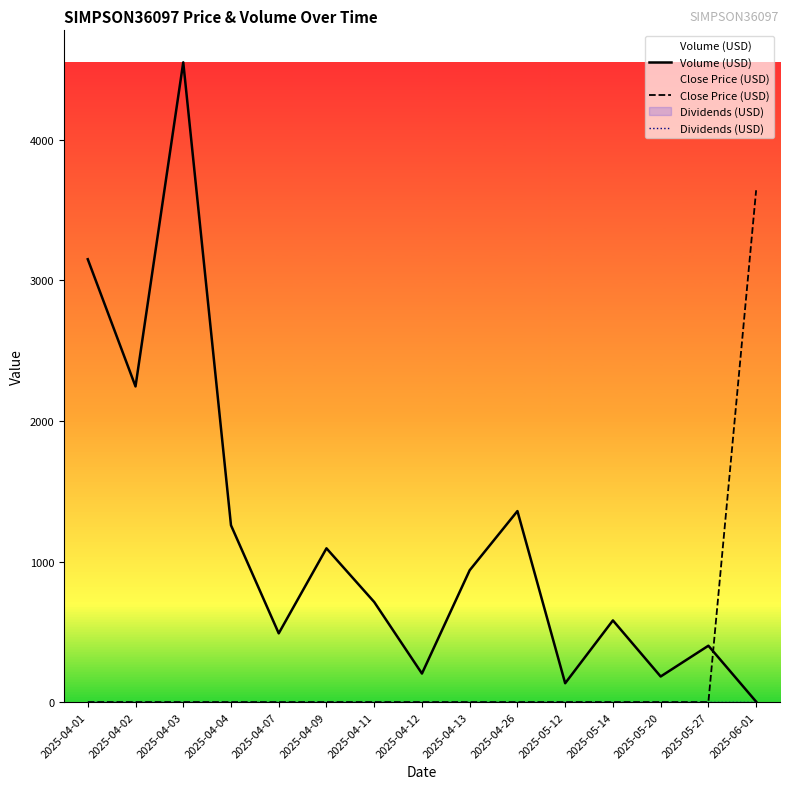

Which has a higher value, 2025-05-12 or 2025-05-14?

2025-05-14